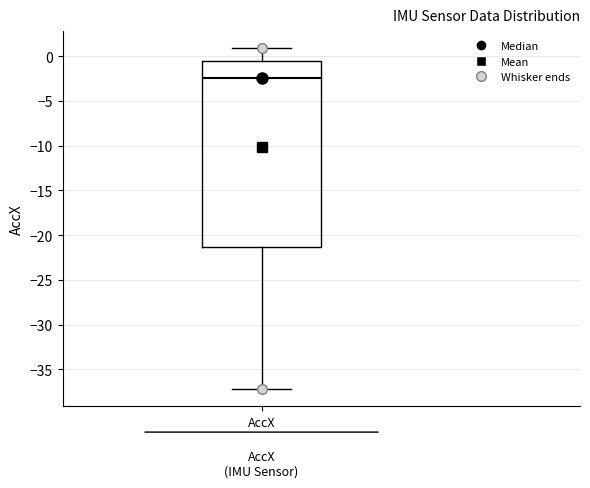

Read this box plot against the y-axis: the position of the median line, the range covered by the box, and the ends of both whiskers. The values are not printed on the chart, so give them approximately, as read against the axis.

median -2.5, box -21.5 to -0.5, whiskers -37.0 to 1.0